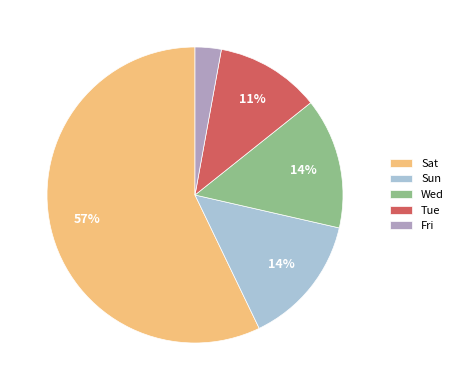

To the nearest percent, what percentage of the pie is Wed?

14%